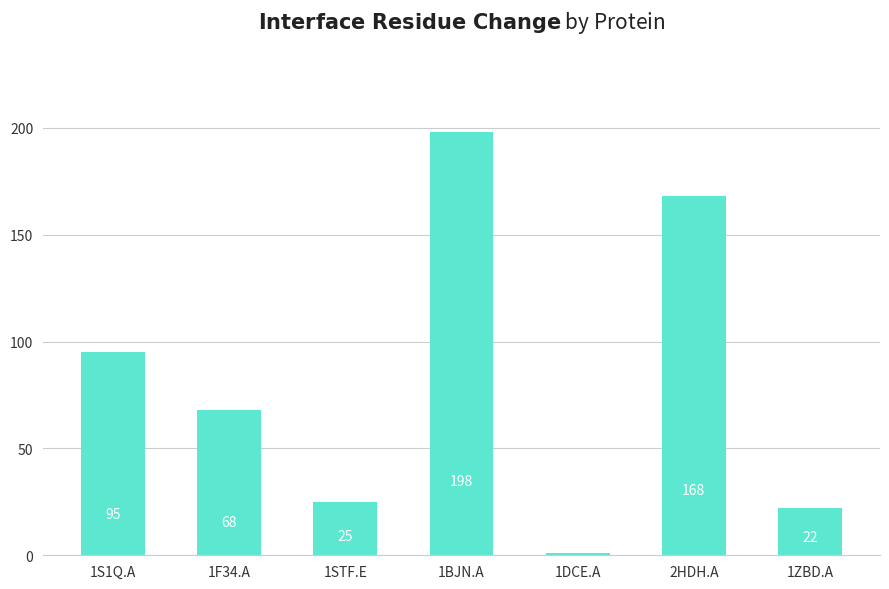

What is the label of the 3rd bar from the right?

1DCE.A